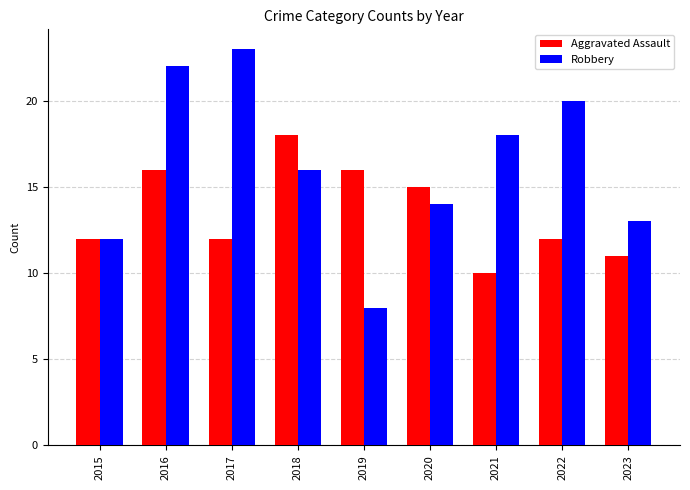

What is the value of the Aggravated Assault bar at the 1st from the left?

12